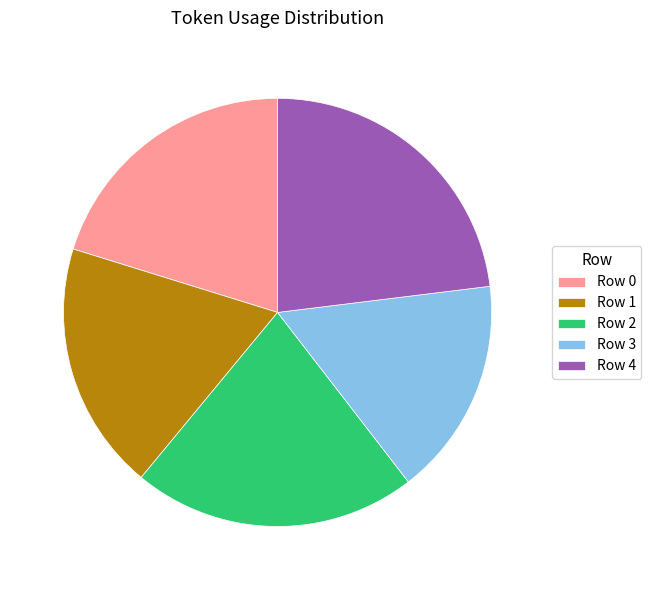

Does any single category account for the majority?

No